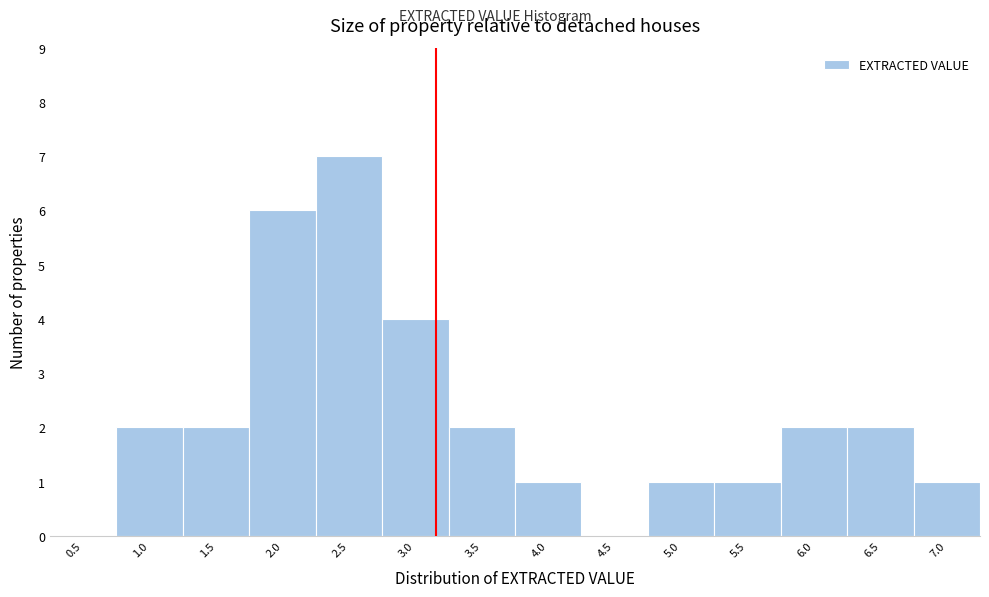

Reading left to right, transcribe all the data shown in this chart.

0.5=0	1.0=2	1.5=2	2.0=6	2.5=7	3.0=4	3.5=2	4.0=1	4.5=0	5.0=1	5.5=1	6.0=2	6.5=2	7.0=1